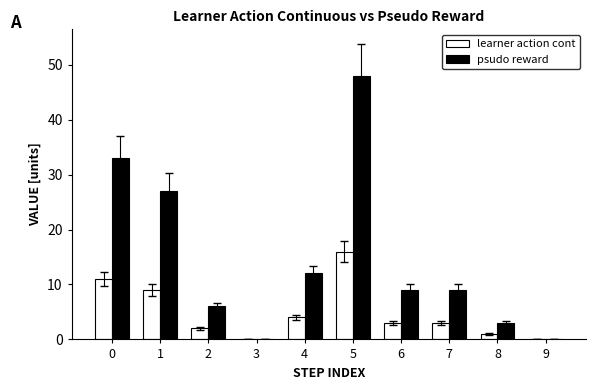

Which category has the highest value across all series?

5